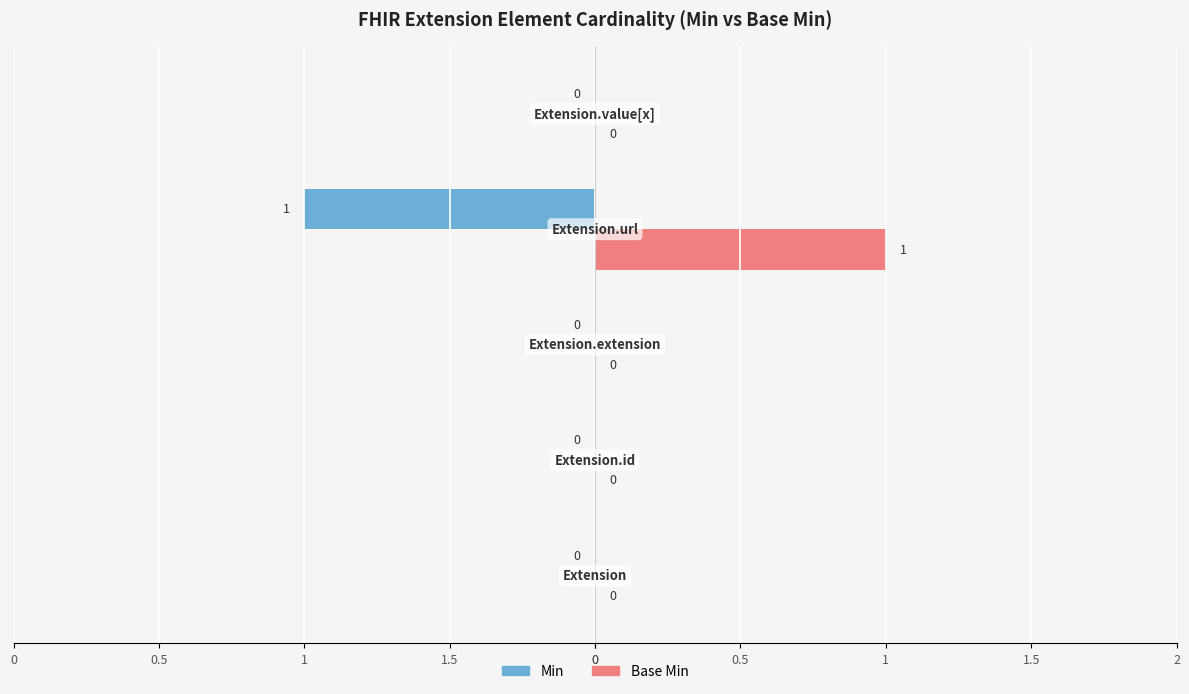

What are all the series names shown in the legend?

Min, Base Min